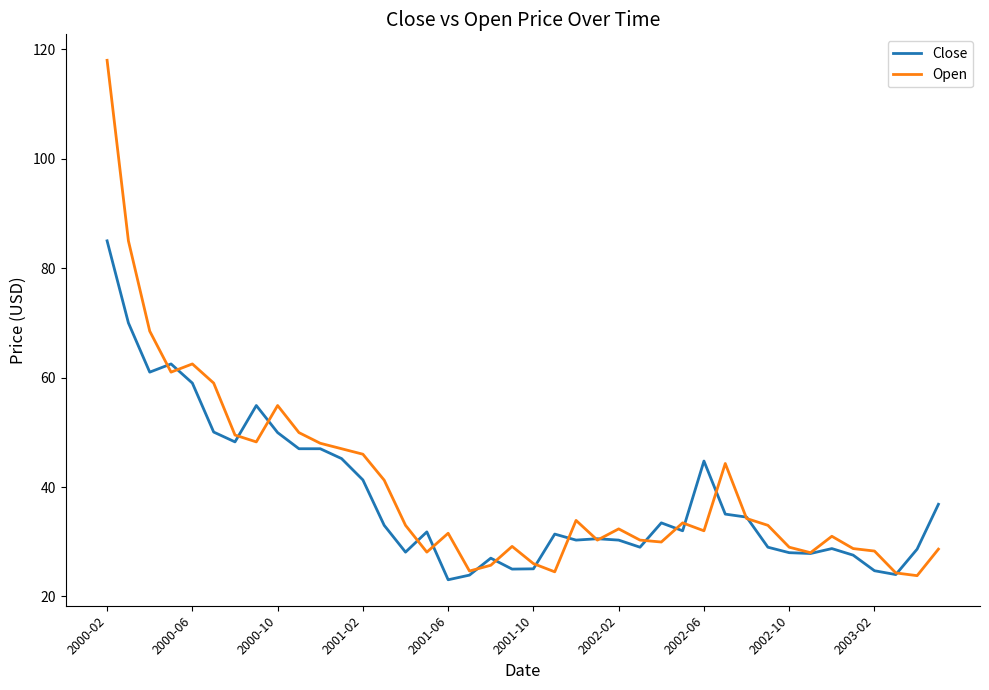

What is the minimum value shown in the chart?

23.0